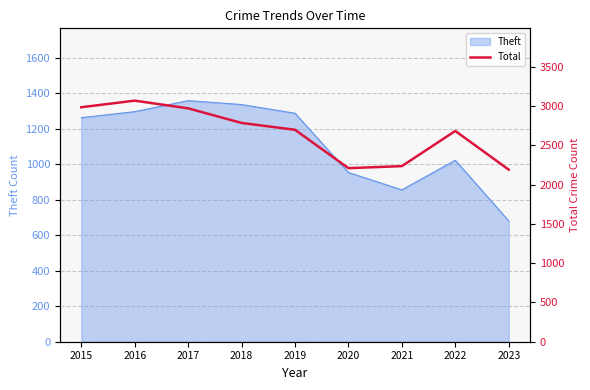

The chart shows a value of 2685 at 2022. True or false?

True